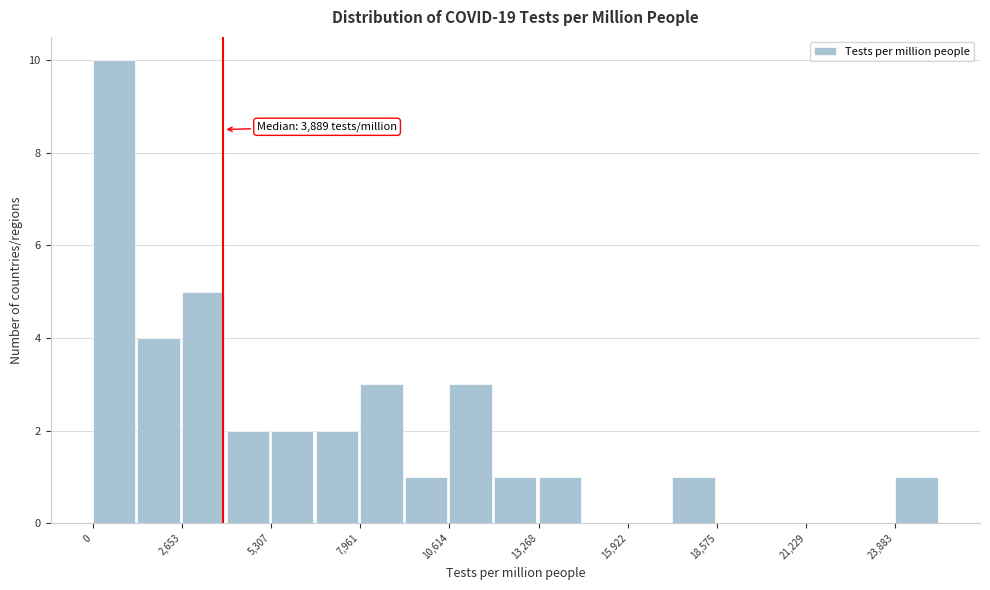

Around what value on the x-axis is the tallest bar? Give the approximate position of its centre, as read against the axis.

500